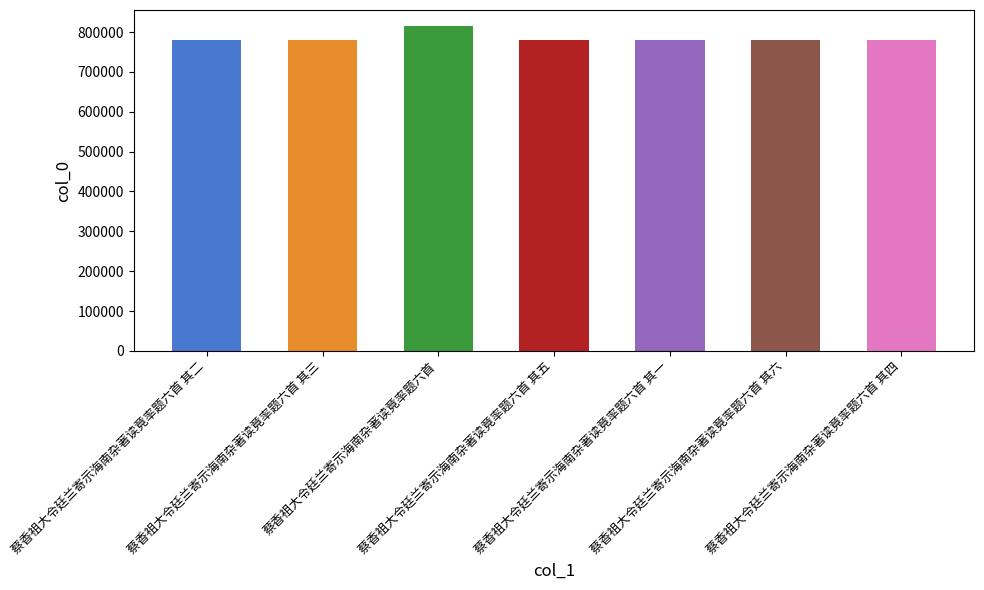

Read the value at 蔡香祖大令廷兰寄示海南杂著读竟率题六首 其一, to the nearest 50.

780900